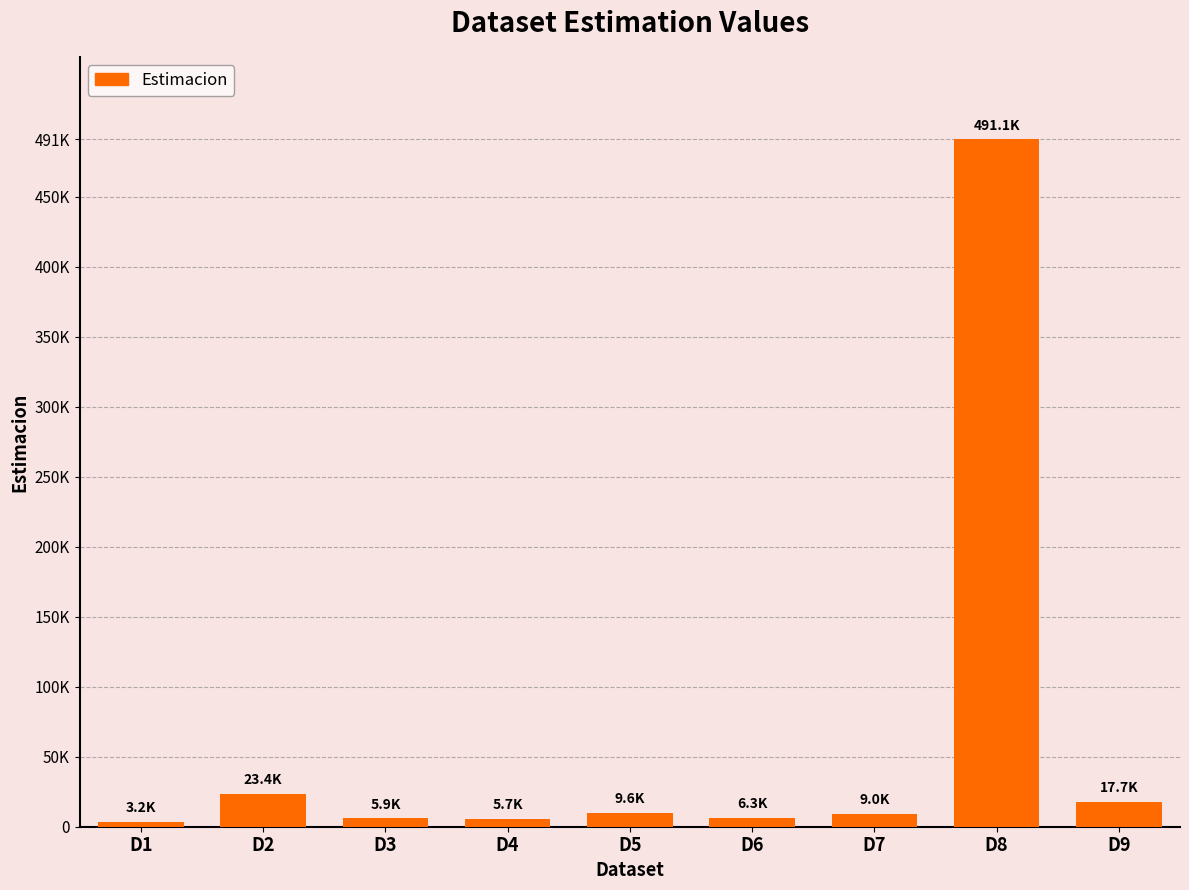

What is the difference between the values at D9 and D8?

473386.2